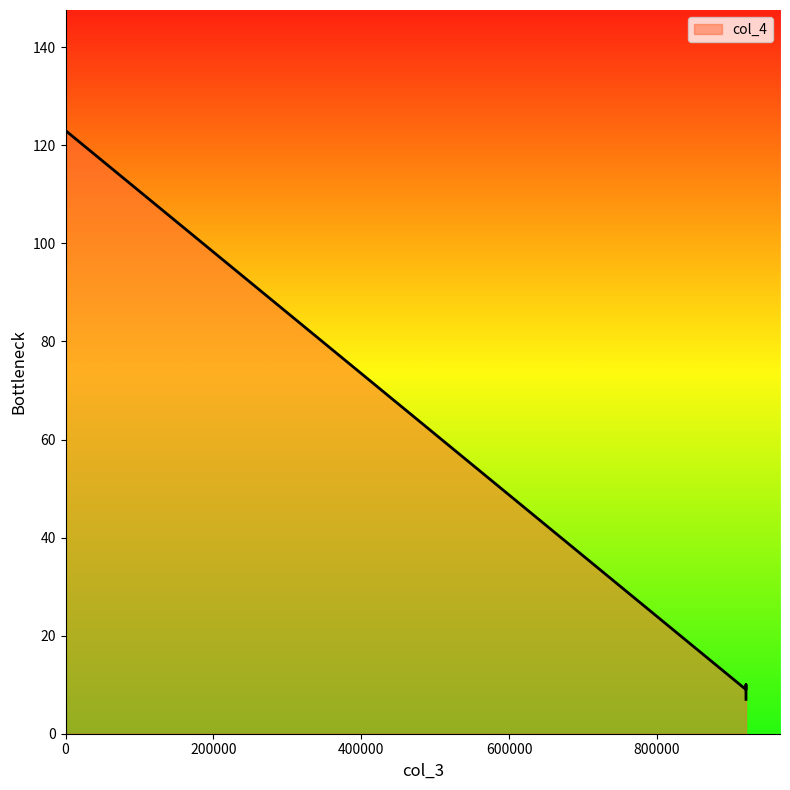

What is the greatest value displayed?

123